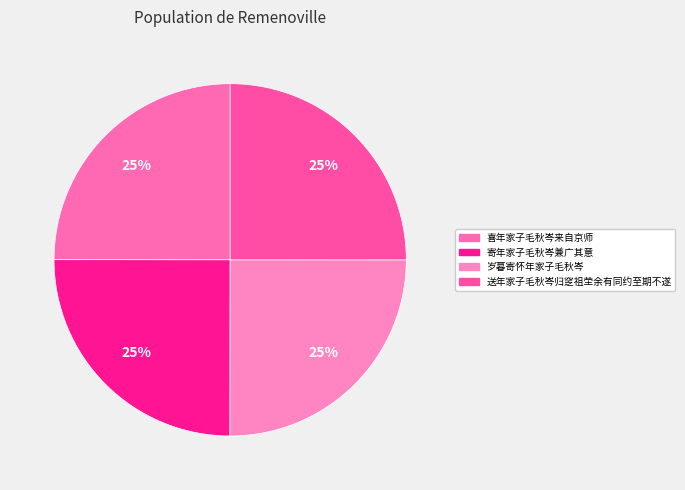

Is it true that 喜年家子毛秋岑来自京师 is 19% of the pie?

False